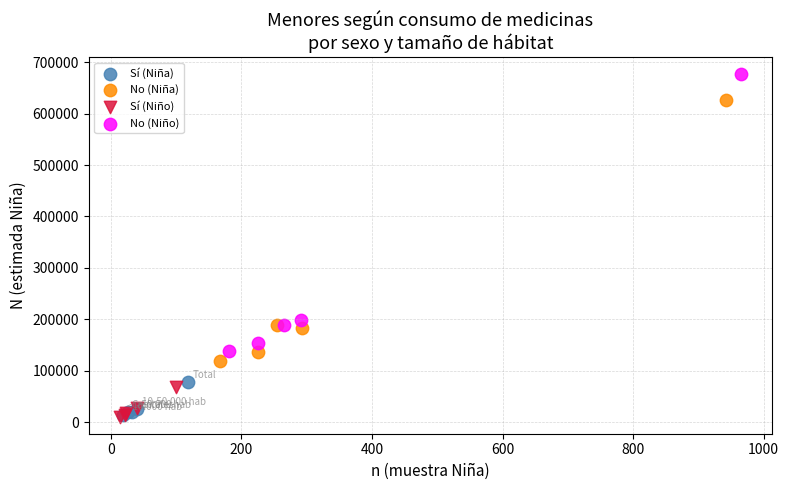

Which series has the largest Y range (max minus min)?

No (Niño)